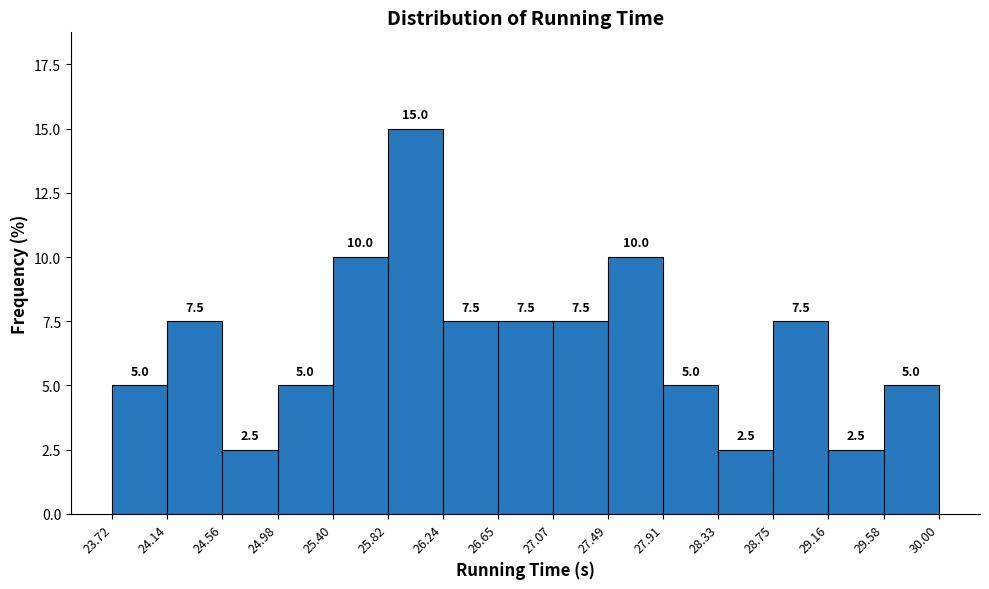

Reading left to right, transcribe this chart: for each bar, give the range it covers on the x-axis and its height.

23.72 to 24.14: 5.0
24.14 to 24.56: 7.5
24.56 to 24.98: 2.5
24.98 to 25.40: 5.0
25.40 to 25.82: 10.0
25.82 to 26.24: 15.0
26.24 to 26.65: 7.5
26.65 to 27.07: 7.5
27.07 to 27.49: 7.5
27.49 to 27.91: 10.0
27.91 to 28.33: 5.0
28.33 to 28.75: 2.5
28.75 to 29.16: 7.5
29.16 to 29.58: 2.5
29.58 to 30.00: 5.0